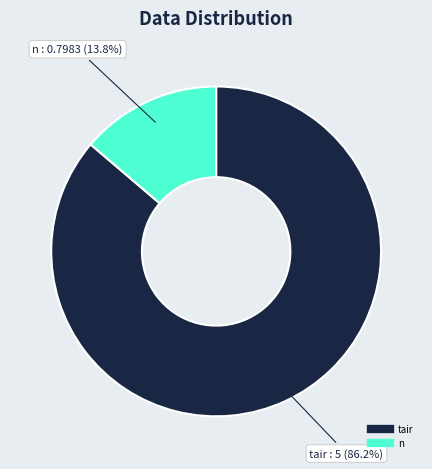

Is there a majority slice in this chart?

Yes